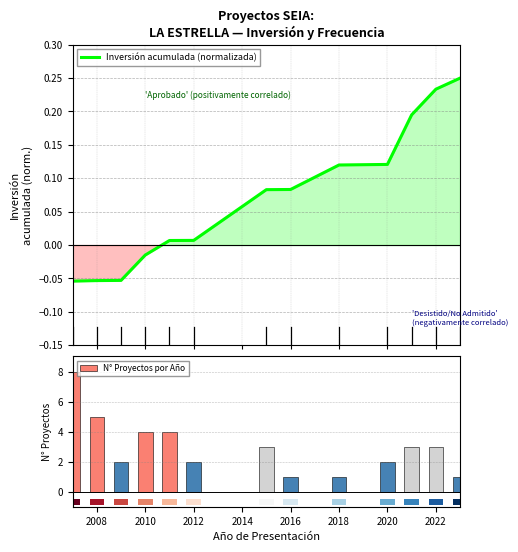

How many groups of bars are there?

13